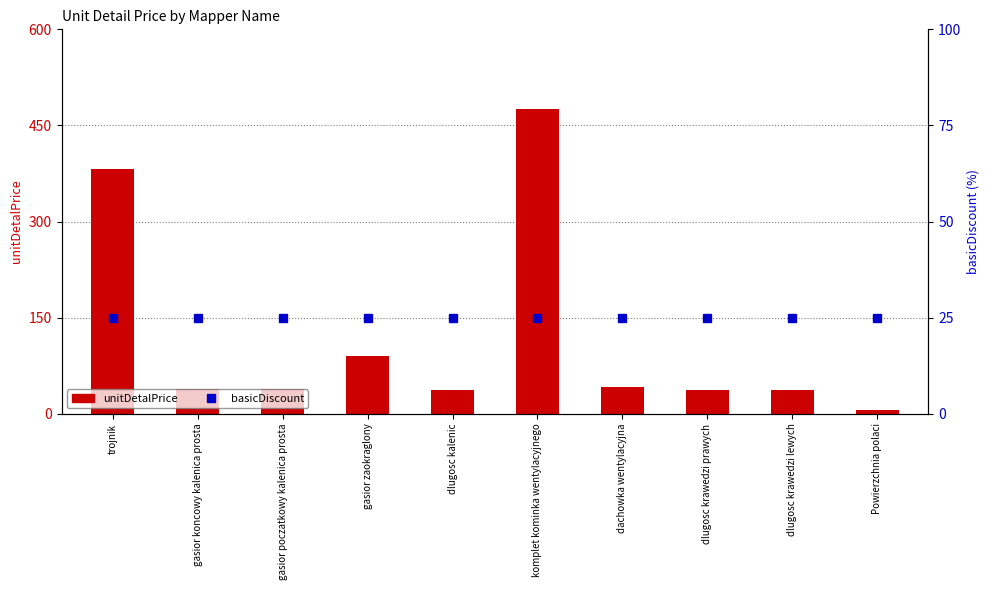

What position from the right is dlugosc krawedzi prawych?

3